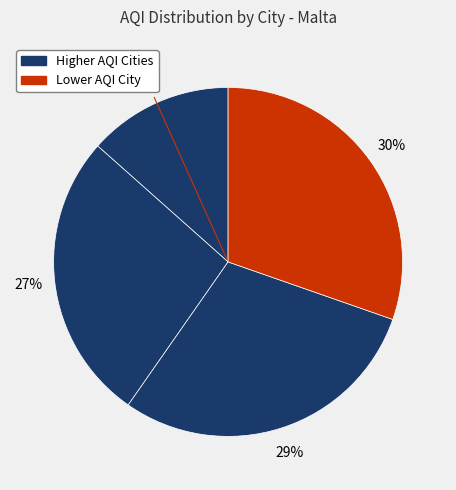

How many slices are in this pie chart?

4